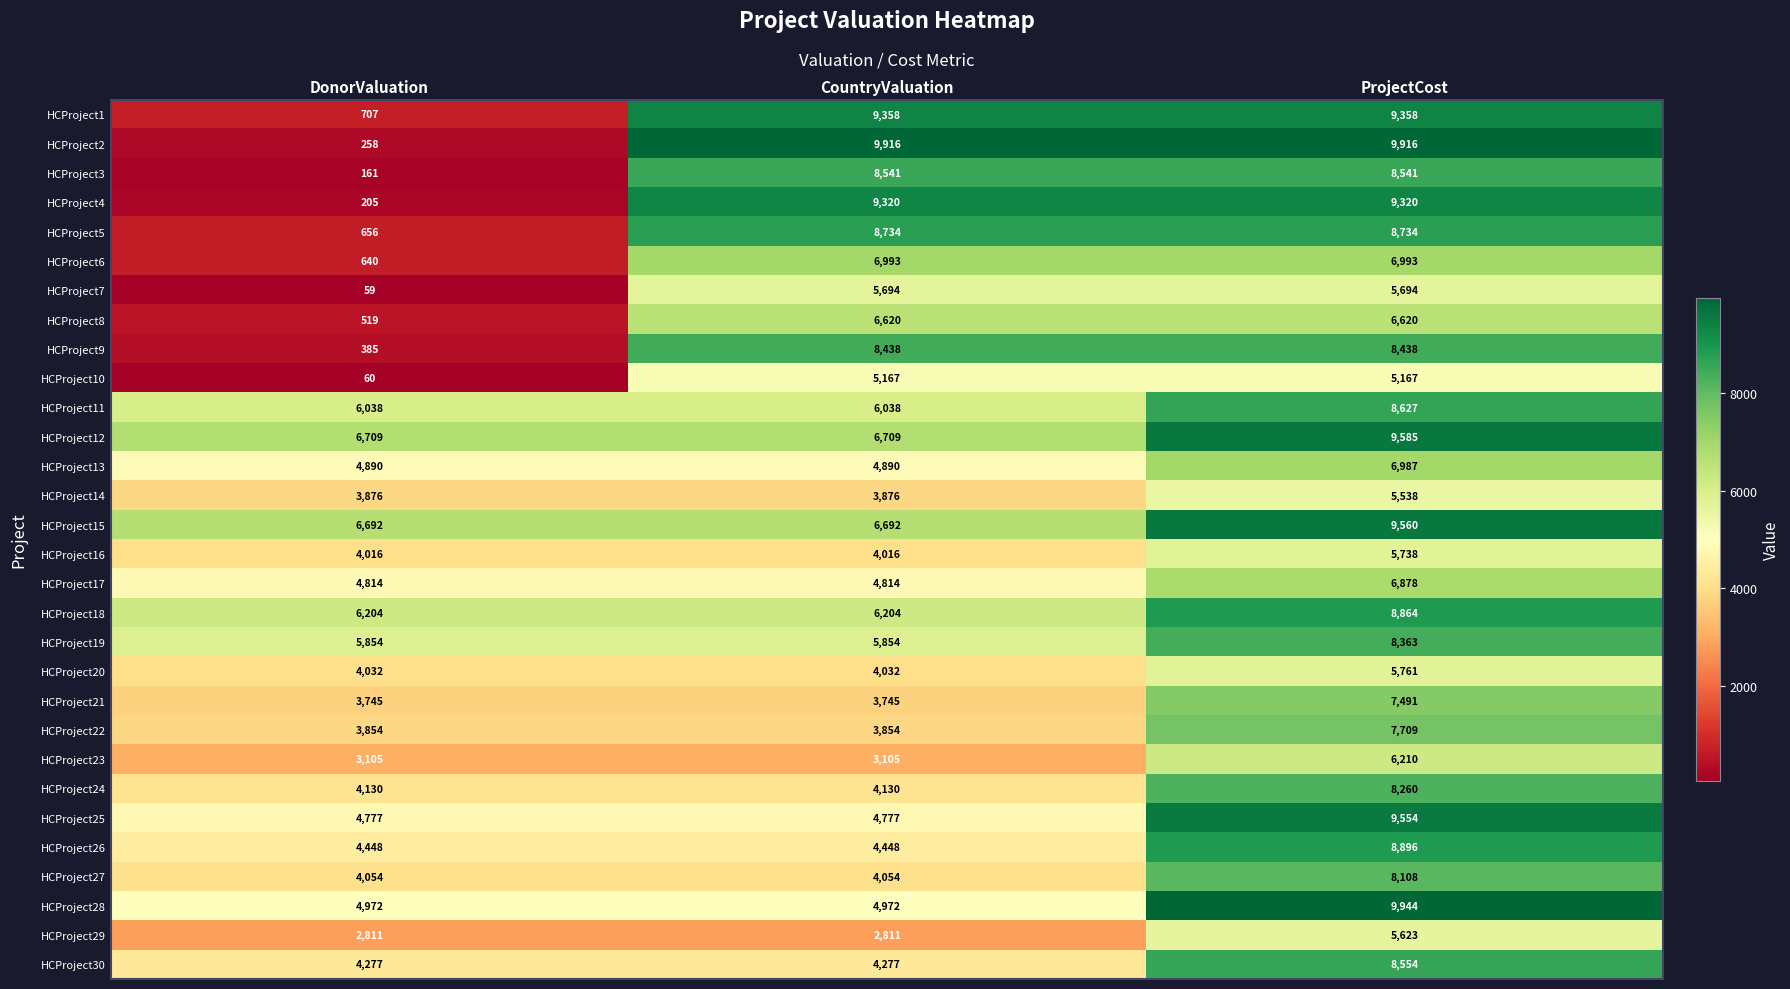

At which label is HCProject9 closest to 4411?

DonorValuation